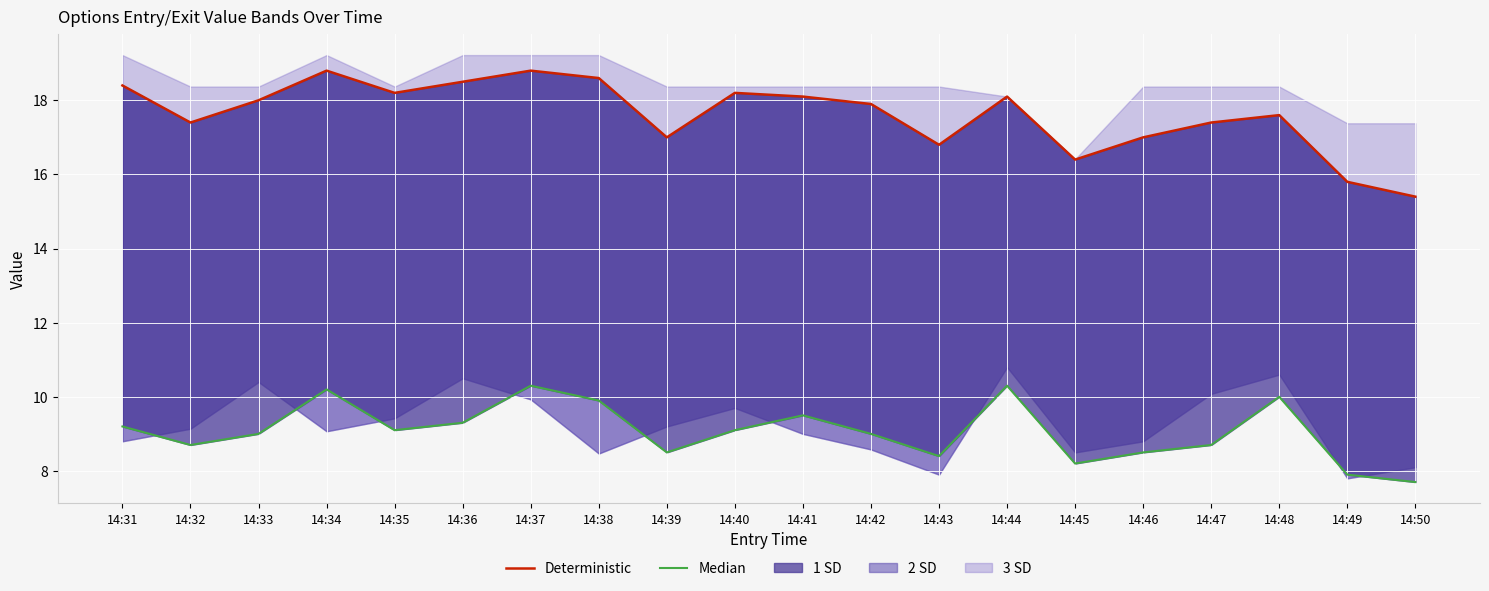

What is the lowest value of the Deterministic series?

15.4